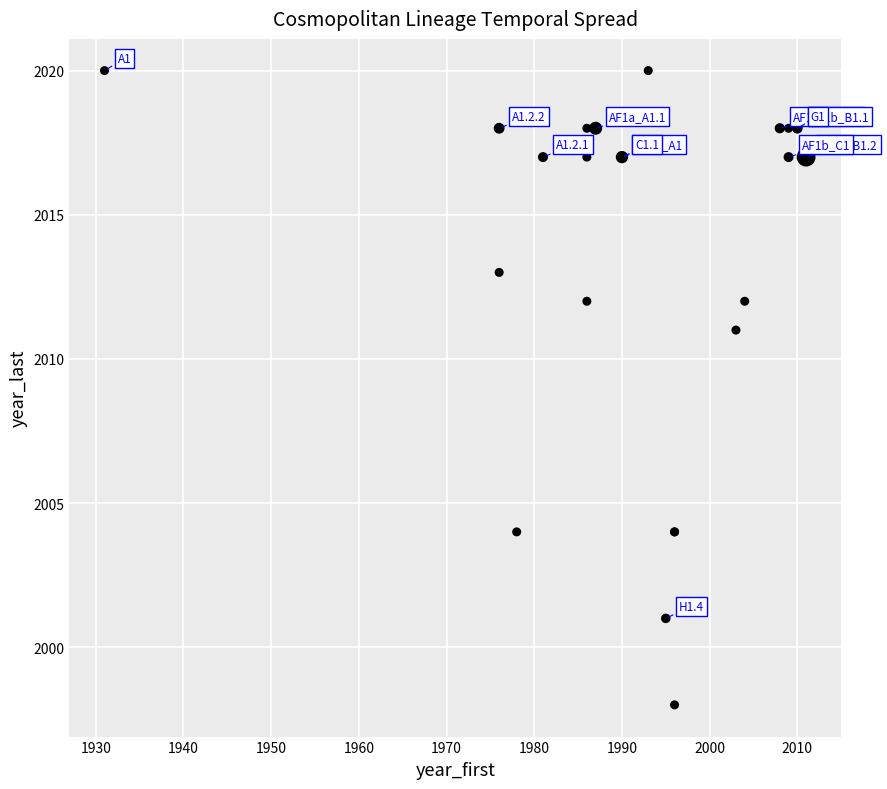

What Y value in the scatter plot is closest to 2009?

2011